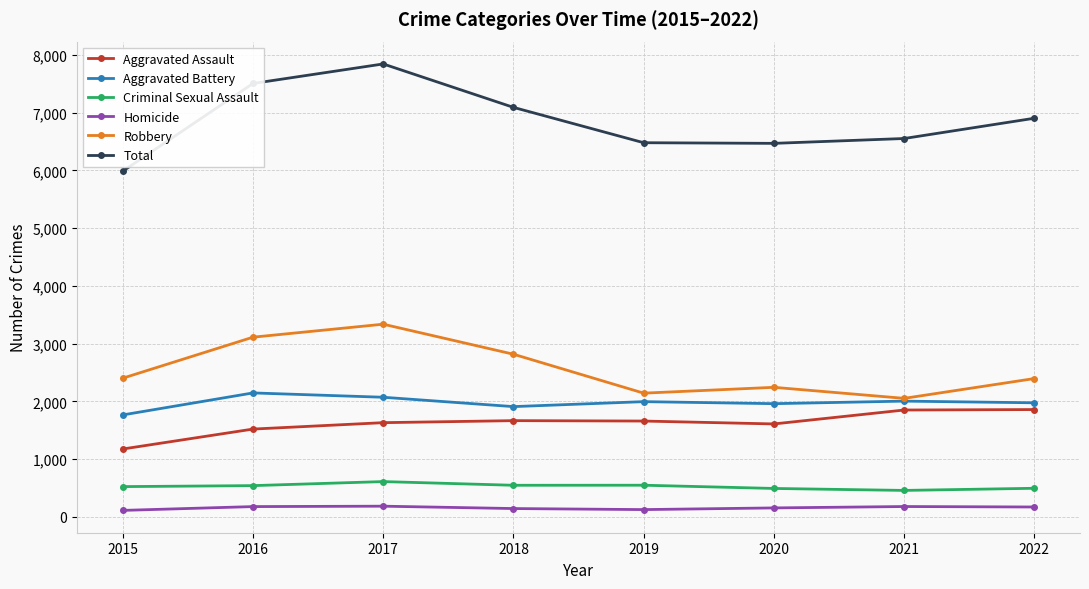

What is the maximum value for Homicide?

187